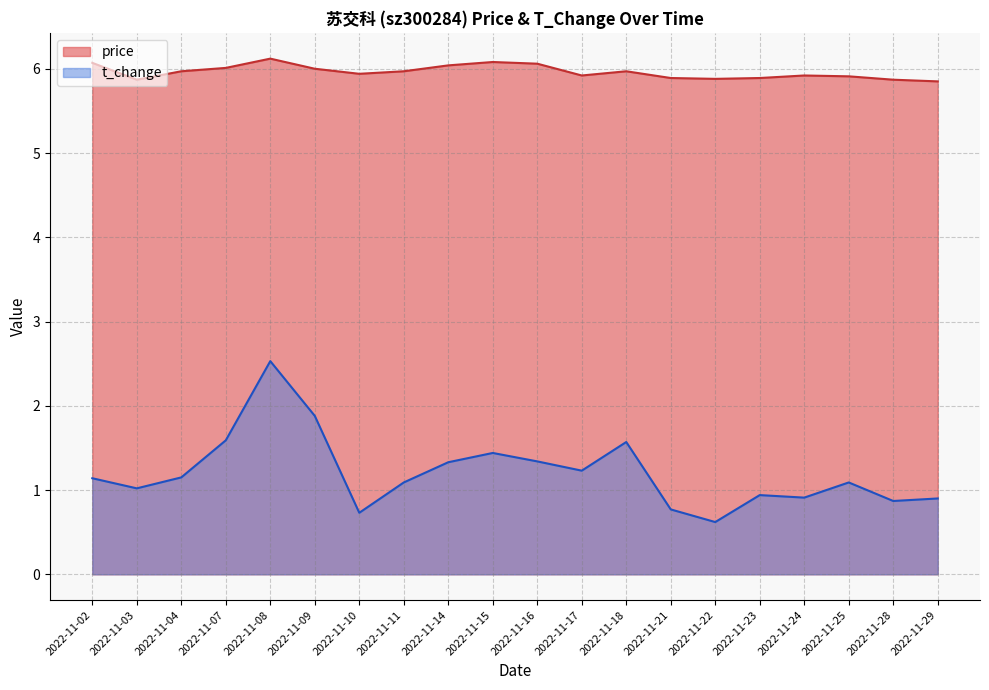

How many series are shown in this chart?

2